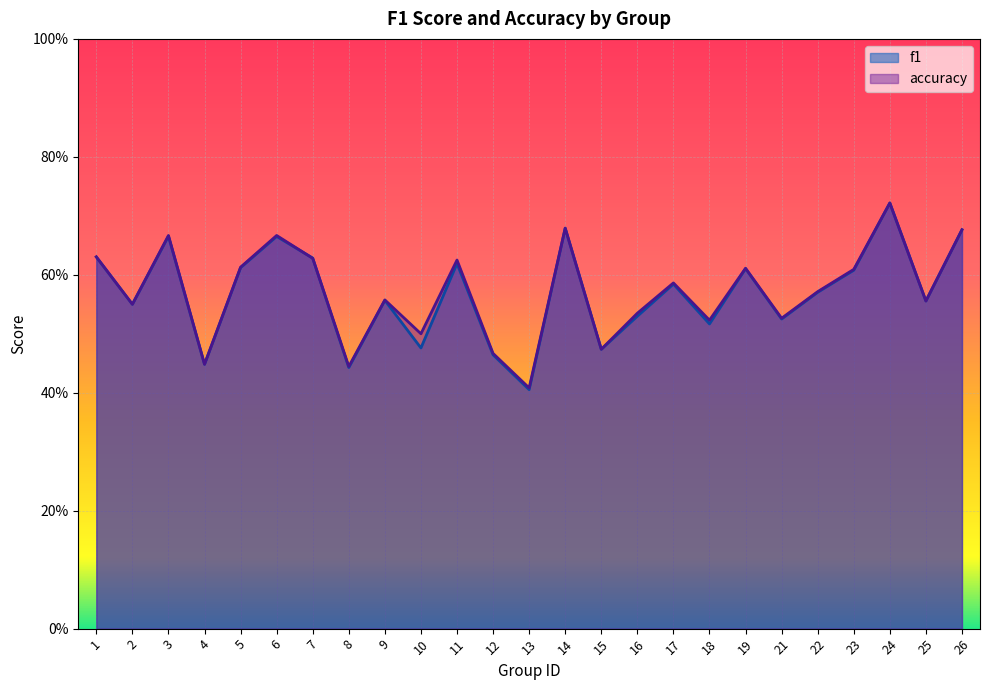

At which category does the chart reach its peak across all series?

24